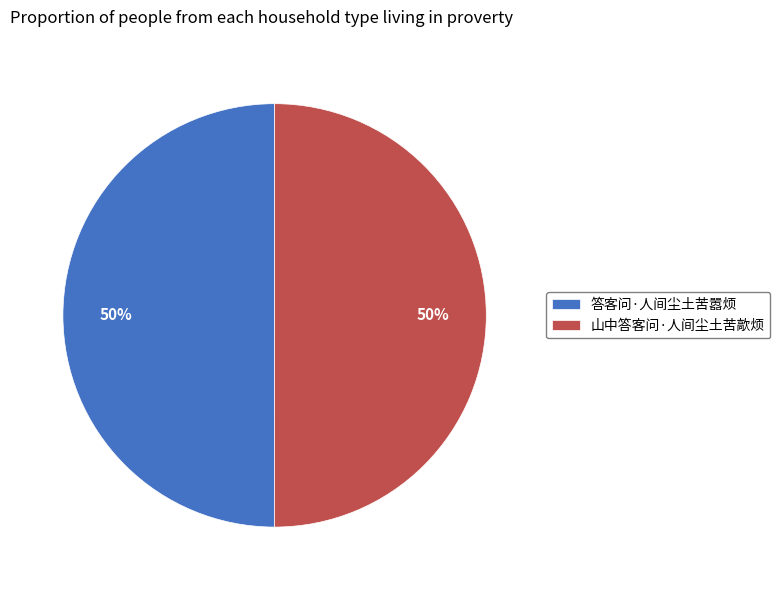

What percentage is the 答客问·人间尘土苦嚣烦 slice, to the nearest percent?

50%